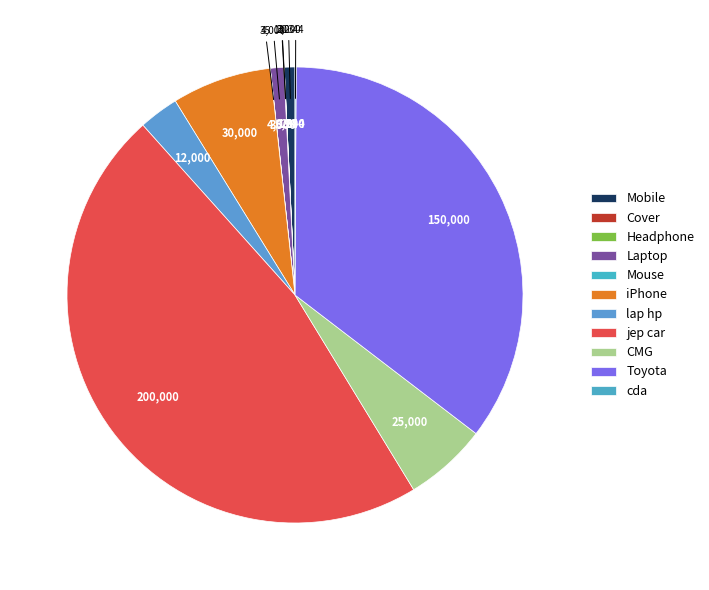

Does Headphone represent more than half of the total?

No